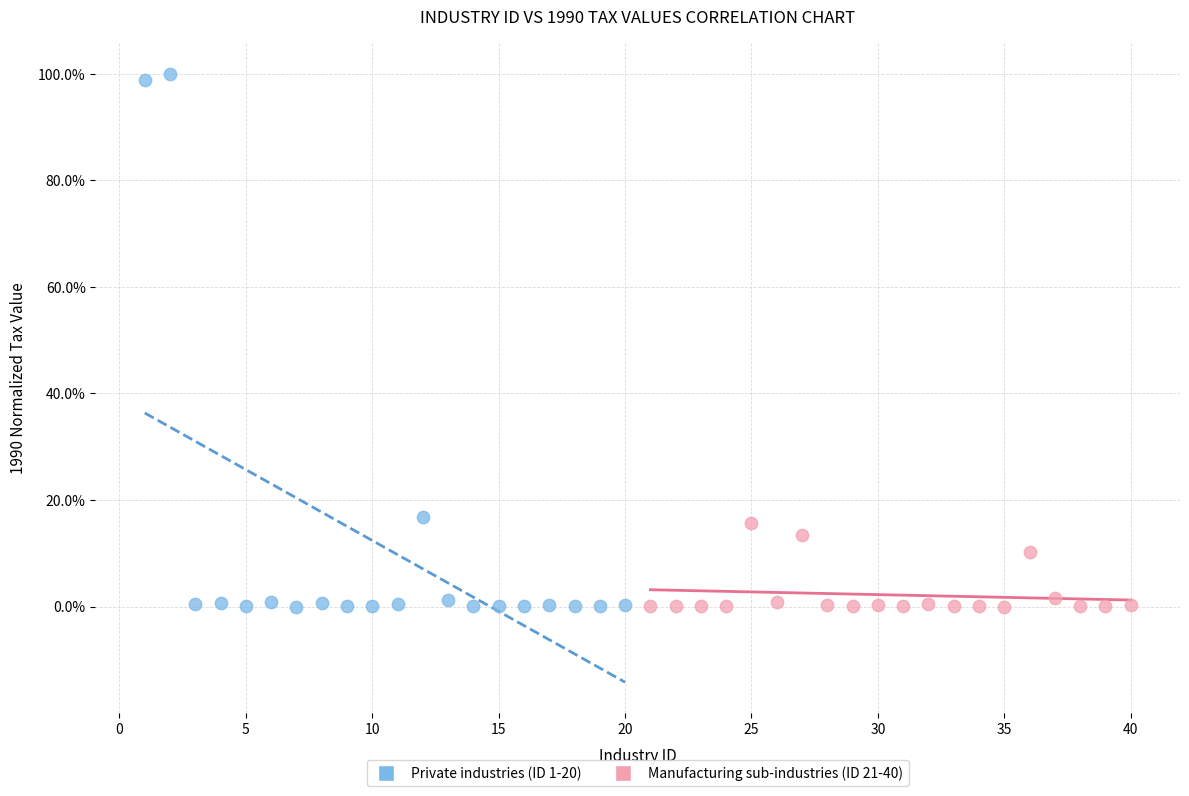

What are all the series names shown in the legend?

Private industries (ID 1-20), Manufacturing sub-industries (ID 21-40)